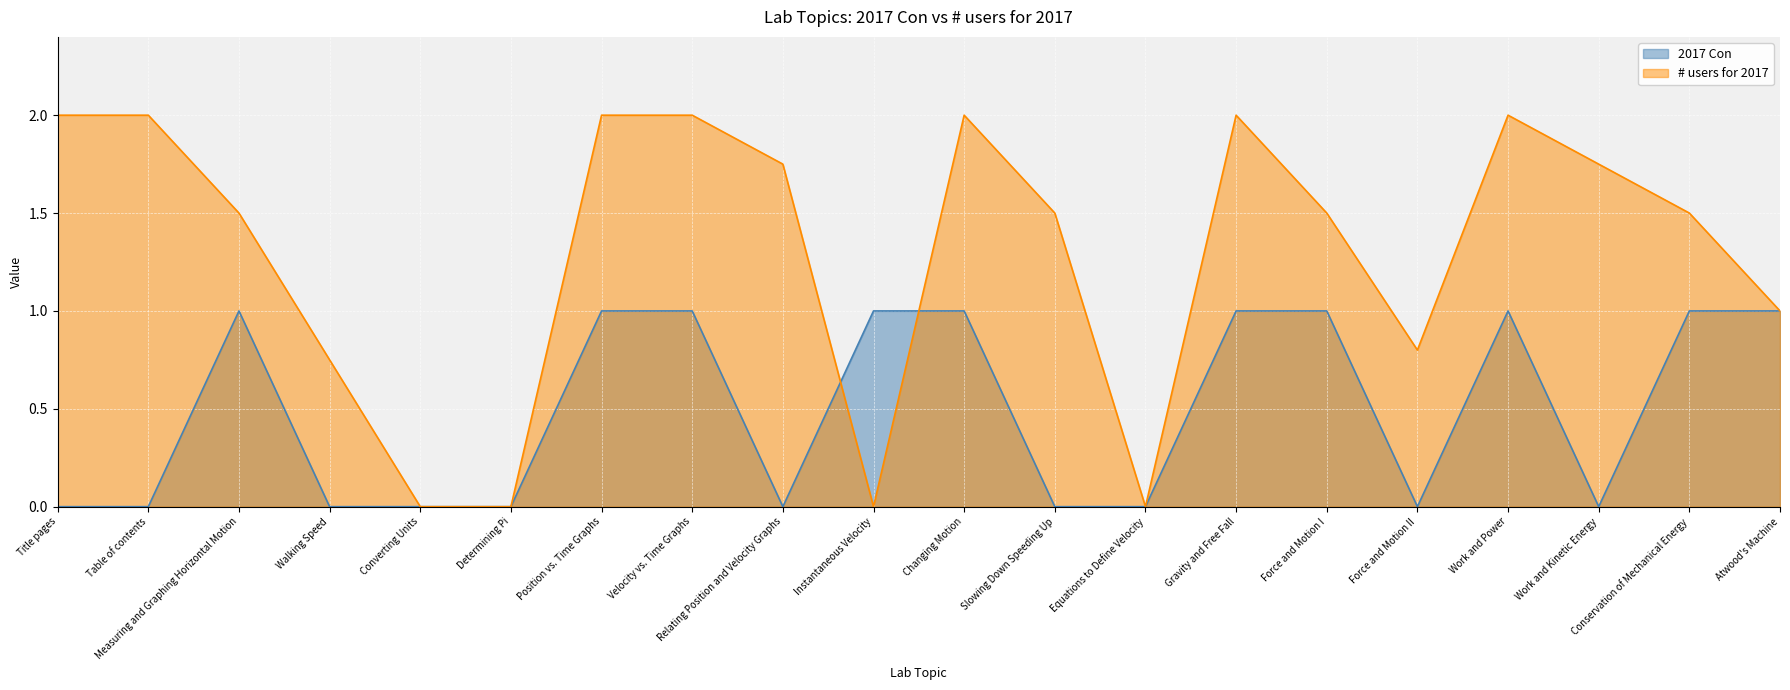

At Table of contents, list the series in order from smallest to largest.

2017 Con, # users for 2017